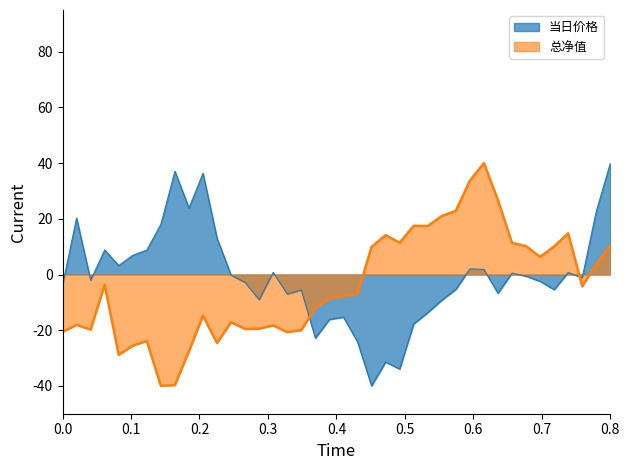

After their last crossing, which series has the higher values: 当日价格 or 总净值?

当日价格